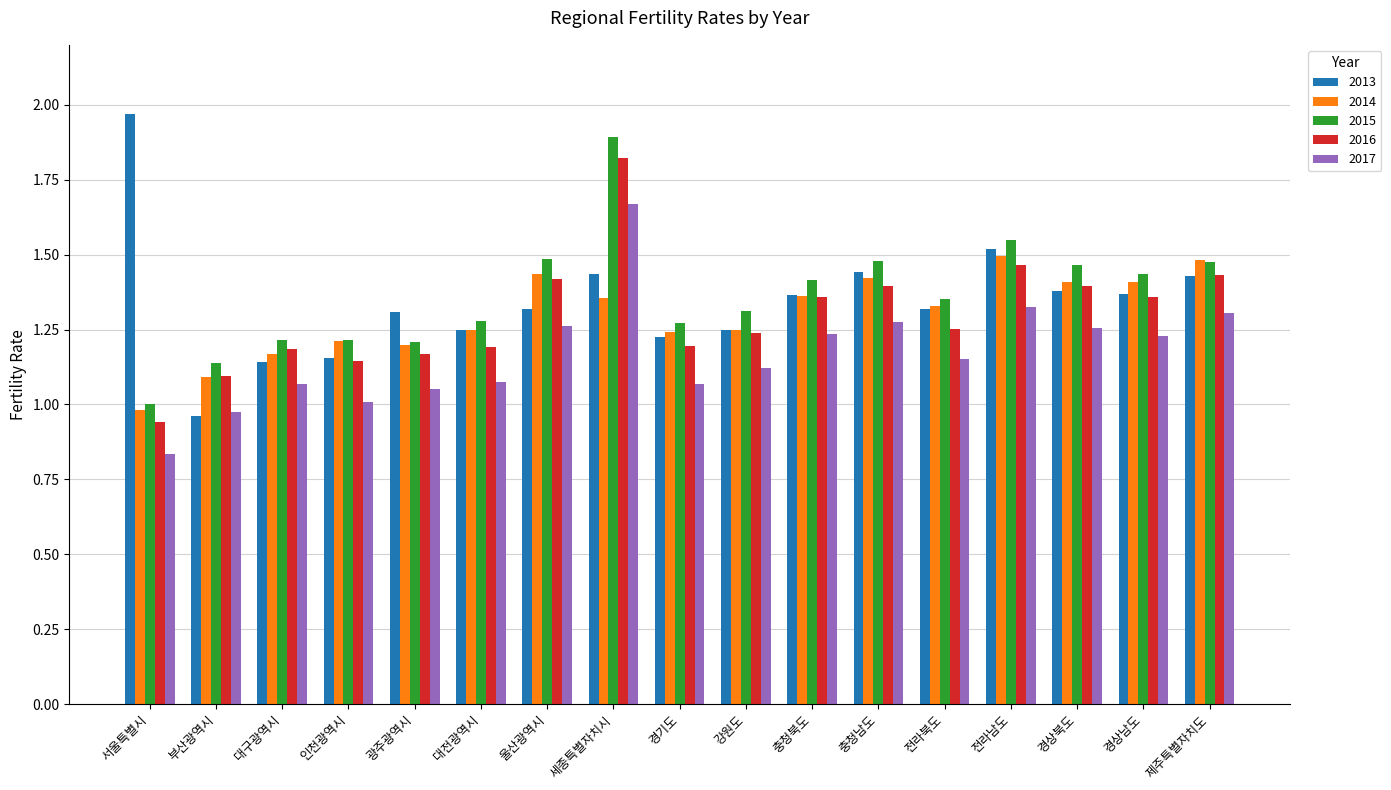

Which category has the highest value across all series?

서울특별시